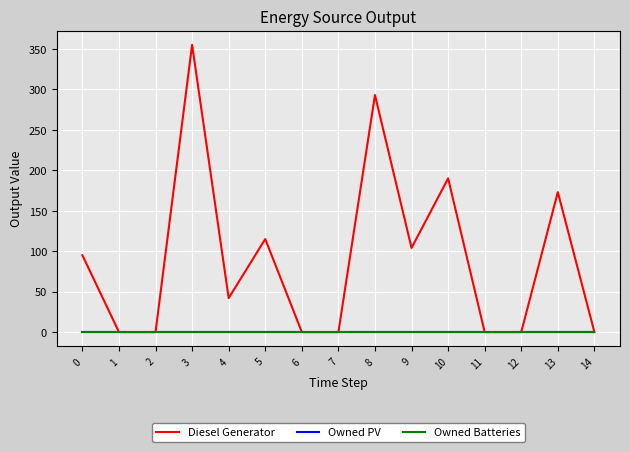

Does the chart have visible grid lines?

Yes